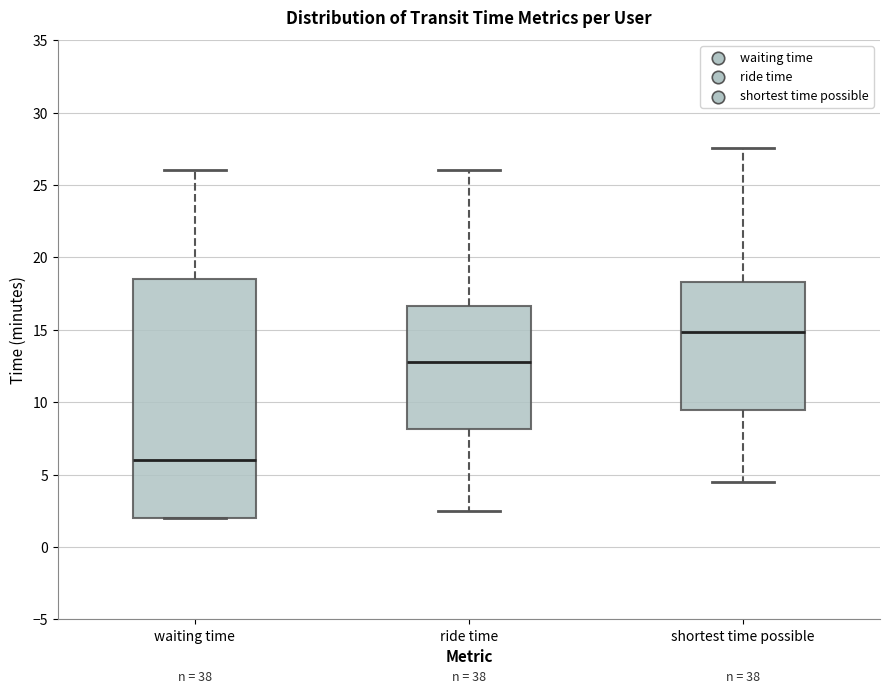

Reading left to right, read every box against the y-axis: the position of its median line, the range the box covers, and the ends of its whiskers. The values are not printed on the chart, so give them approximately, as read against the axis.

waiting time: median 6.0, box 2.0 to 18.5, whiskers 2.0 to 26.0
ride time: median 13.0, box 8.0 to 16.5, whiskers 2.5 to 26.0
shortest time possible: median 15.0, box 9.5 to 18.5, whiskers 4.5 to 27.5